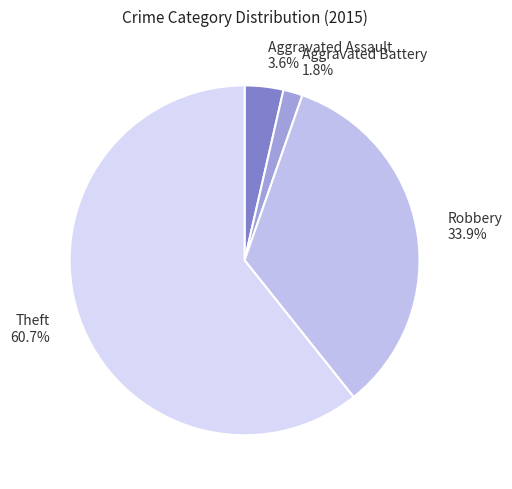

To the nearest percent, what is the difference between the largest and smallest slice percentages?

59%